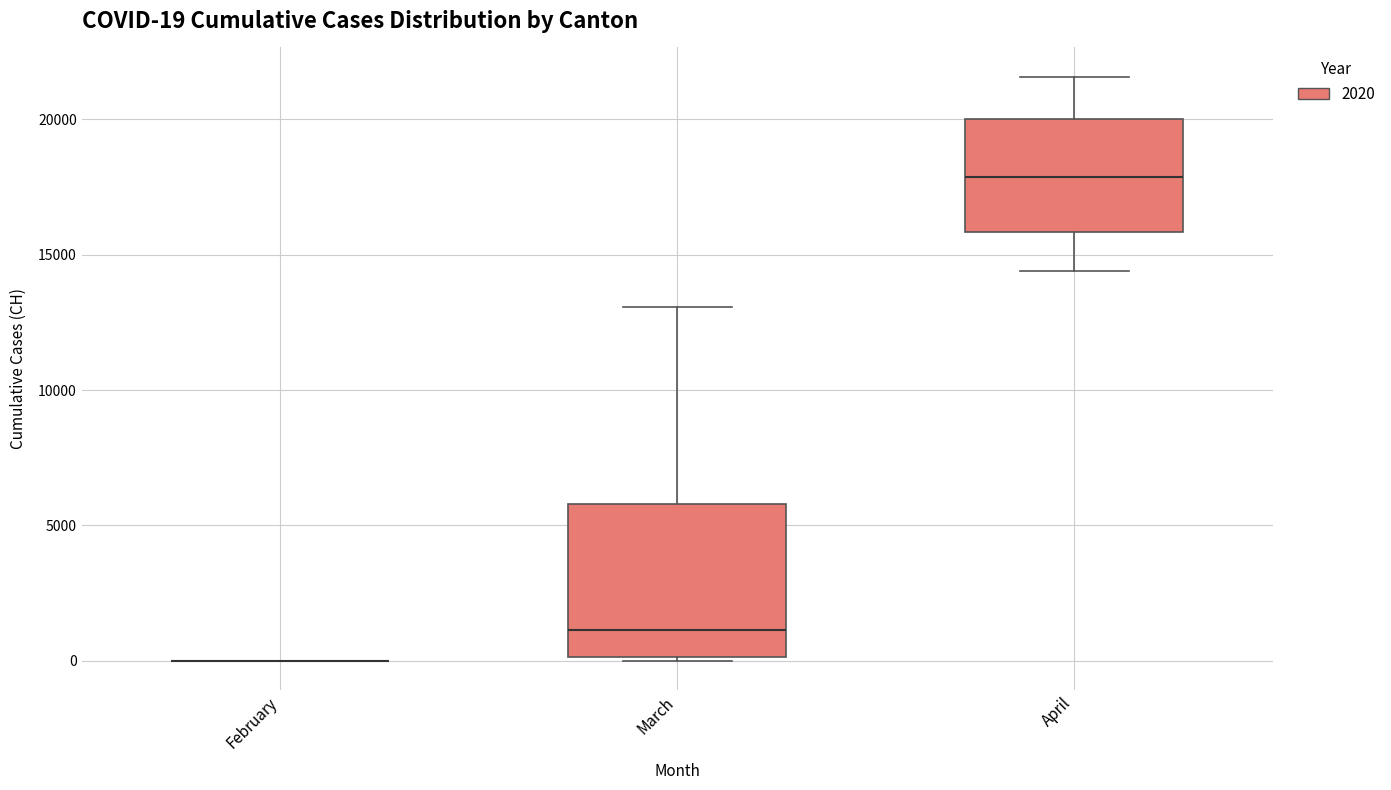

Comparing the boxes themselves (not the whiskers), which one is the tallest?

March